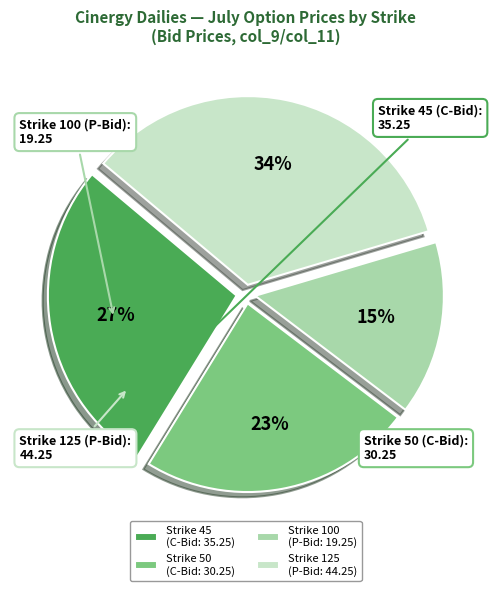

To the nearest percent, what percentage of the pie is Strike 125 (P-Bid: 44.25)?

34%